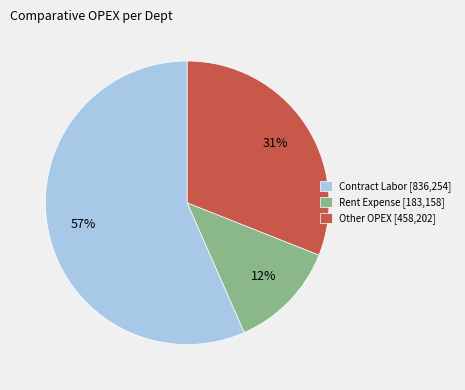

Which category has the biggest portion of the pie?

Contract Labor [836,254]